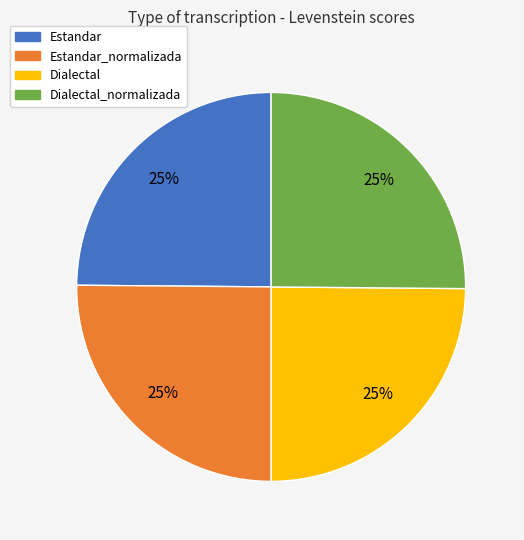

How many segments does this pie chart have?

4